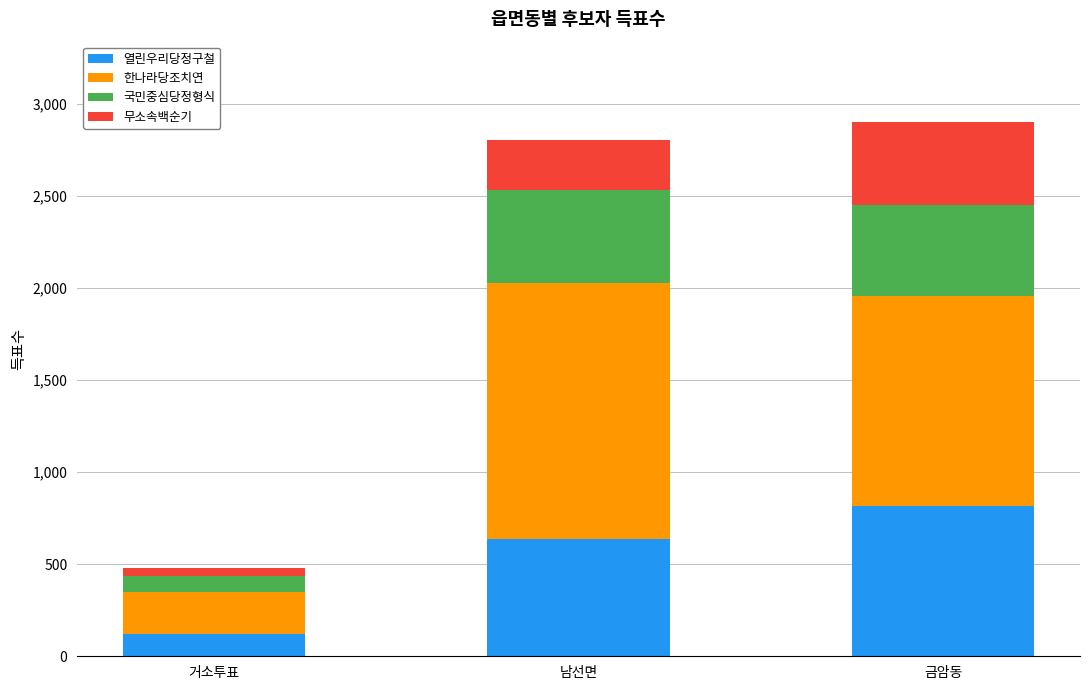

Is it true that 열린우리당정구철 equals 121 at 거소투표?

True